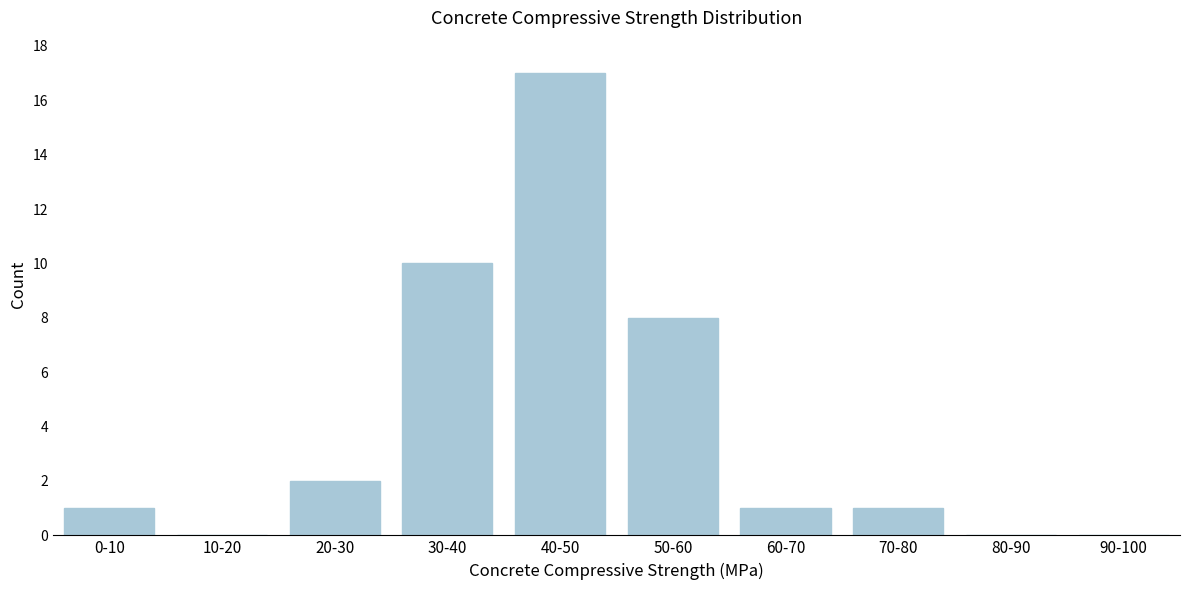

Reading right to left, what are all the values shown in this chart?

90-100=0	80-90=0	70-80=1	60-70=1	50-60=8	40-50=17	30-40=10	20-30=2	10-20=0	0-10=1